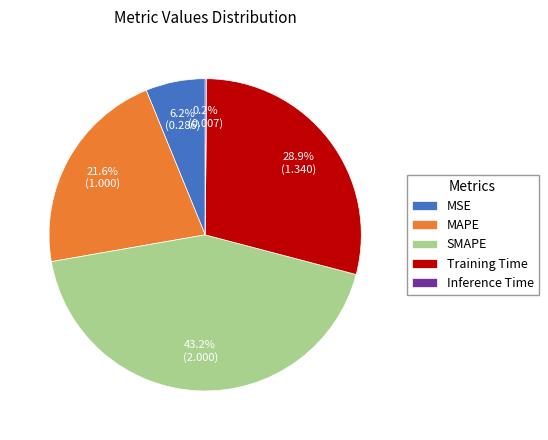

To the nearest percent, what is the difference between the largest and smallest slice percentages?

43%